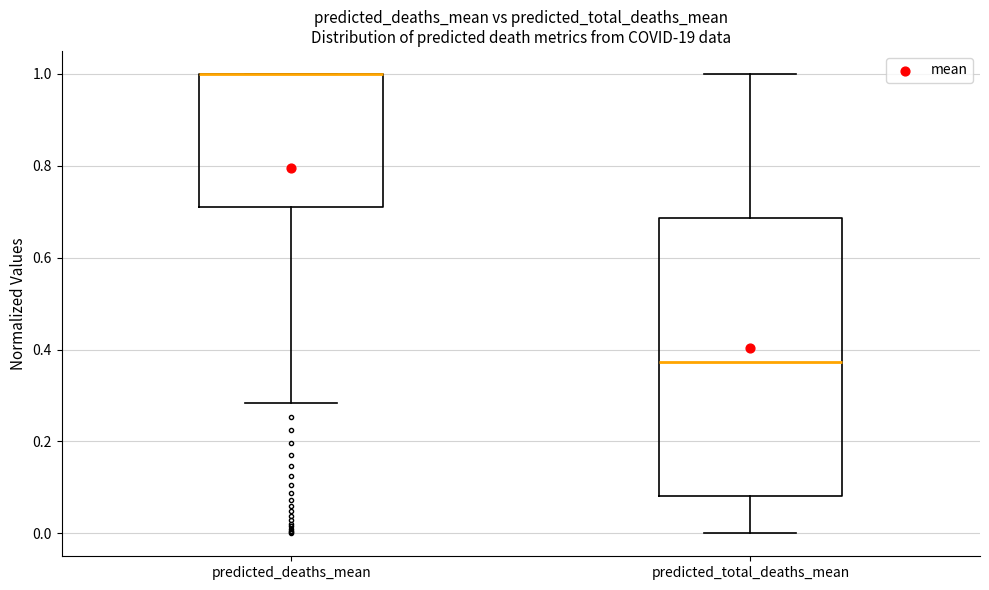

Reading left to right, transcribe this box plot: for each box, give where its median line is, the range the box spans, and where its two whiskers end, as read against the y-axis. The values are not printed on the chart, so give them approximately, as read against the axis.

predicted_deaths_mean: median 1.00 (drawn on the box's upper edge), box 0.72 to 1.00, whiskers 0.28 to 1.00
predicted_total_deaths_mean: median 0.38, box 0.08 to 0.68, whiskers 0.00 to 1.00